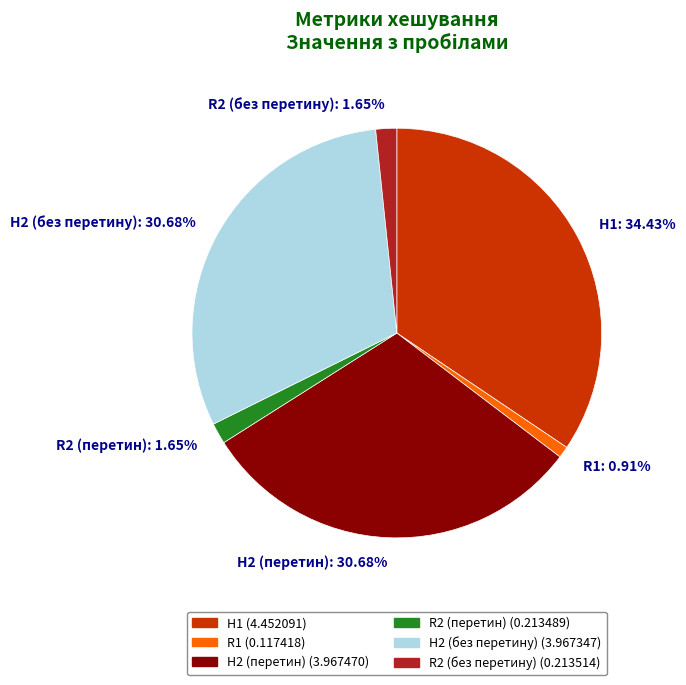

How many segments does this pie chart have?

6